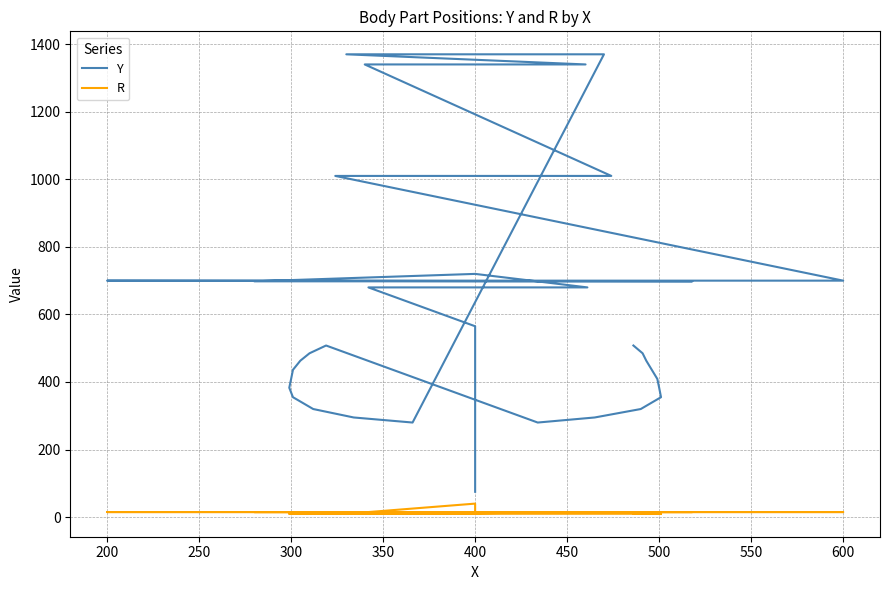

Rank the series by their maximum value, from highest to lowest.

Y, R